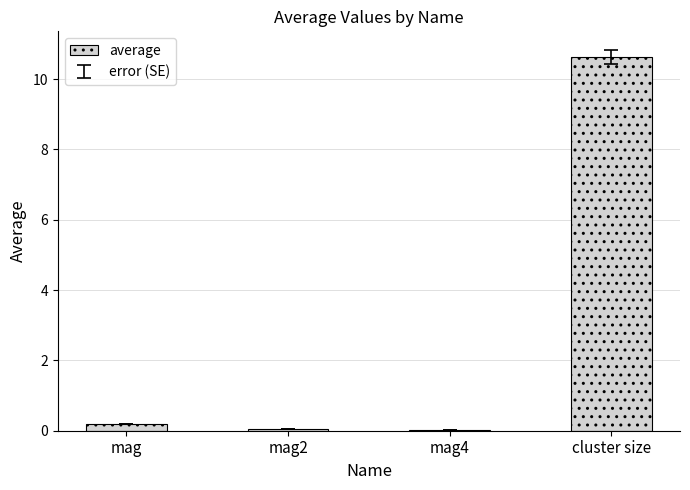

The value at cluster size is 13.8. True or false?

False